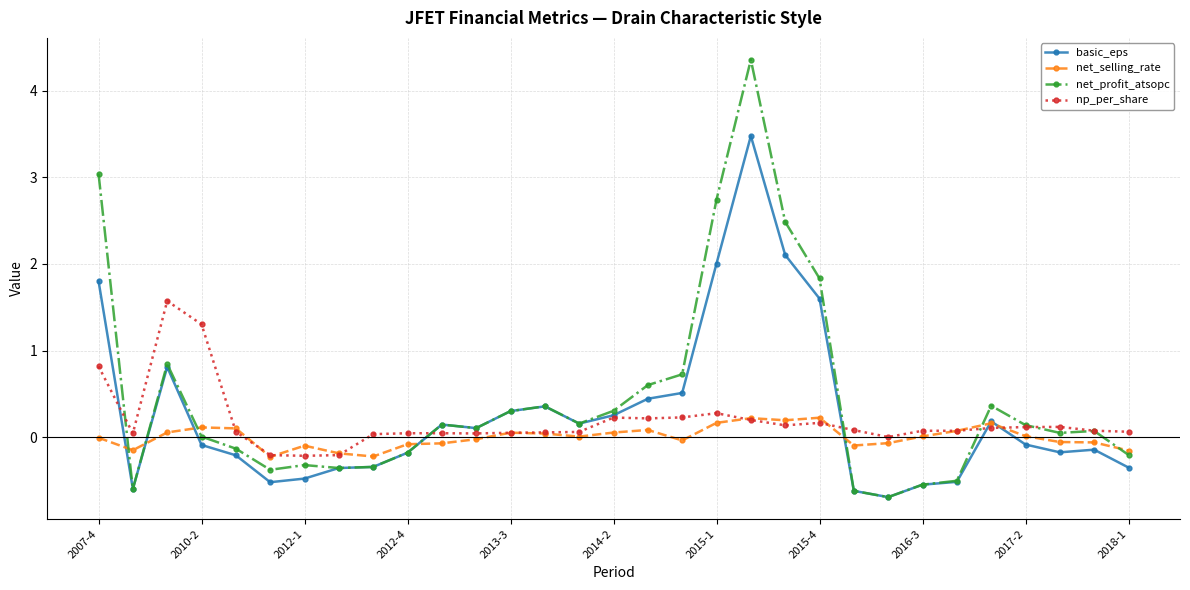

Does the chart have visible grid lines?

Yes